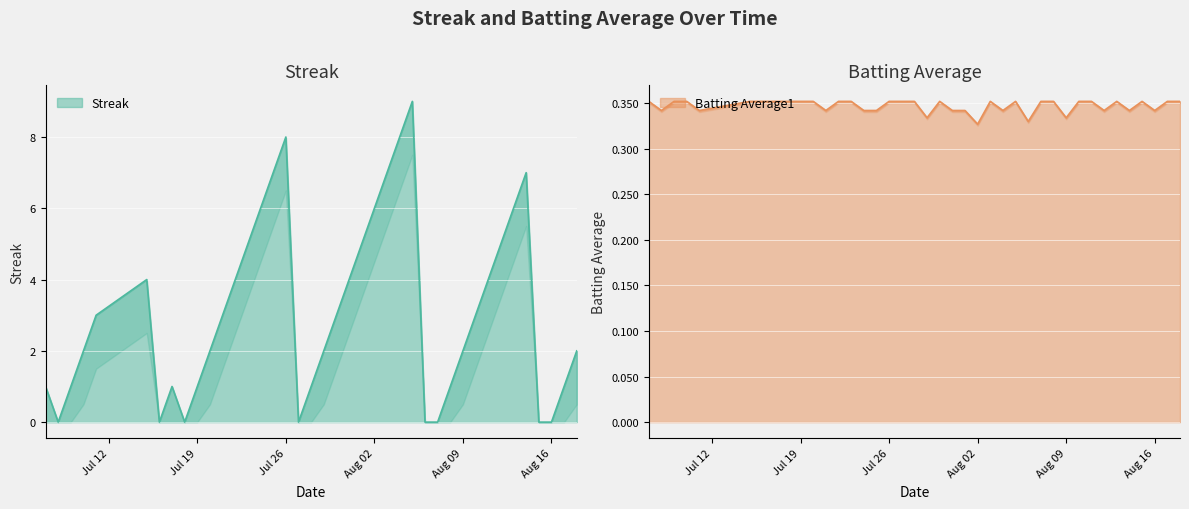

Reading left to right, extract all data points from this chart.

Streak: 1.0	0.0	1.0	2.0	3.0	4.0	0.0	1.0	0.0	1.0	2.0	3.0	4.0	5.0	6.0	7.0	8.0	0.0	1.0	2.0	3.0	4.0	5.0	6.0	7.0	8.0	9.0	0.0	0.0	1.0	2.0	3.0	4.0	5.0	6.0	7.0	0.0	0.0	1.0	2.0
Batting Average1: 0.4	0.3	0.4	0.4	0.3	0.4	0.4	0.4	0.4	0.4	0.4	0.3	0.4	0.4	0.3	0.3	0.4	0.4	0.4	0.3	0.4	0.3	0.3	0.3	0.4	0.3	0.4	0.3	0.4	0.4	0.3	0.4	0.4	0.3	0.4	0.3	0.4	0.3	0.4	0.4